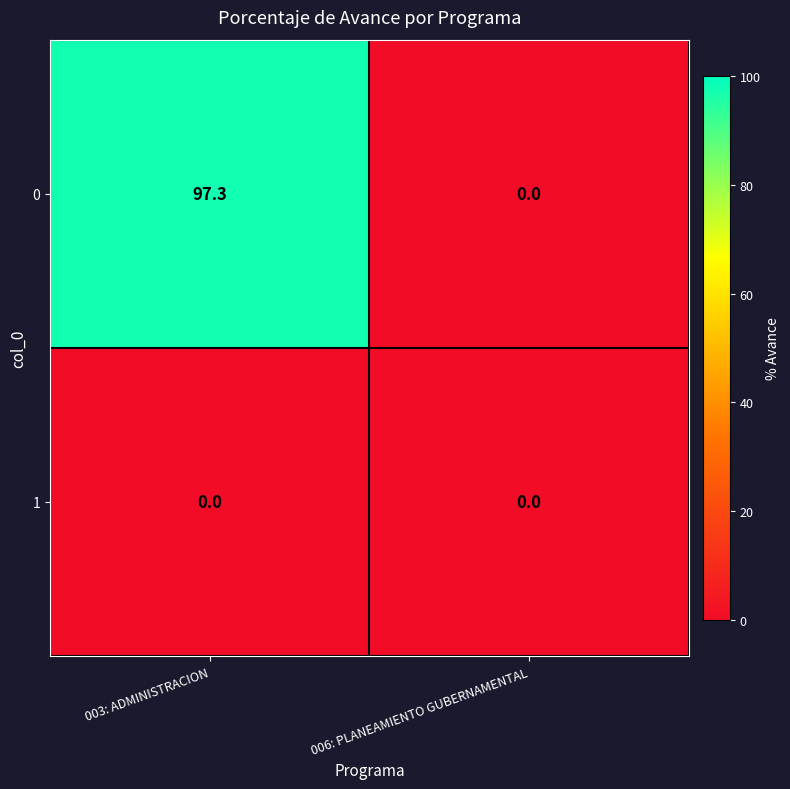

Reading left to right, list all the values displayed in this chart.

0: 97.3	0.0
1: 0.0	0.0